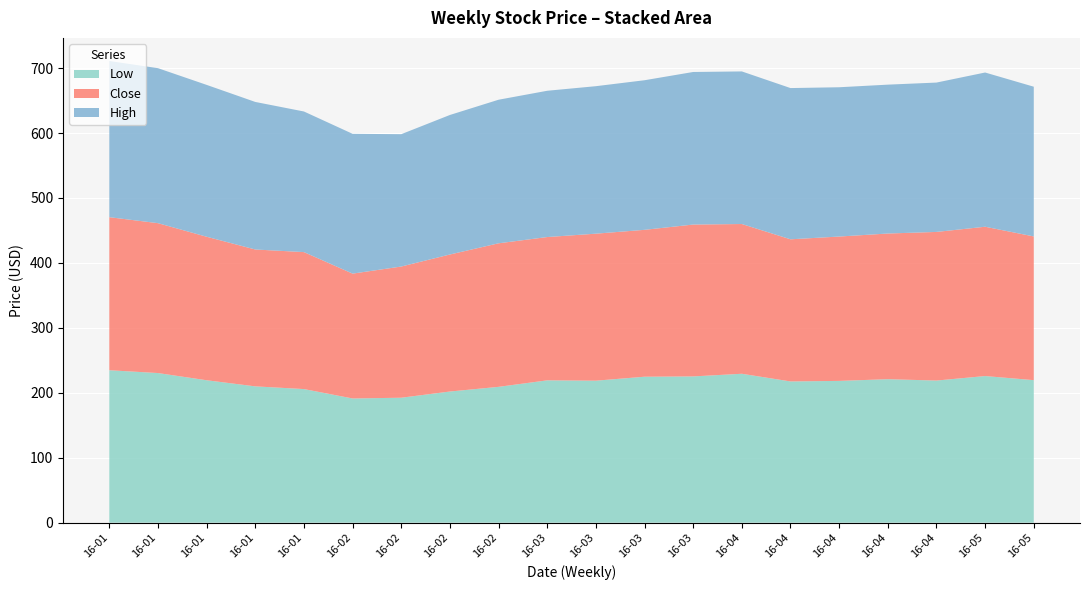

What are all the series names shown in the legend?

Low, Close, High